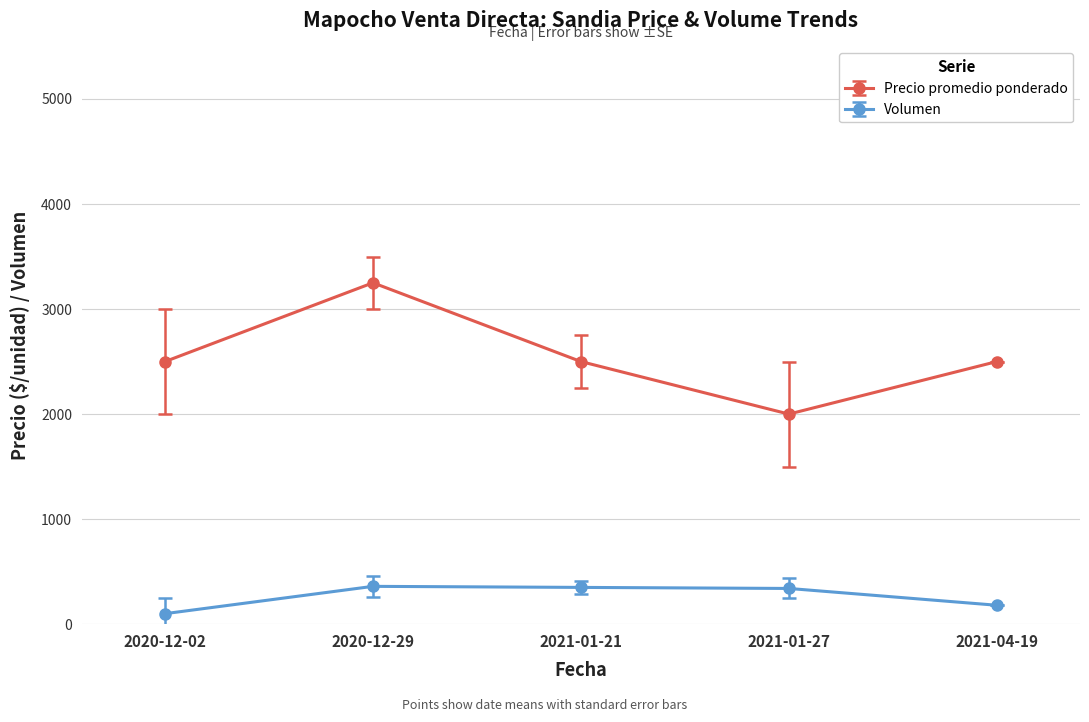

Which category has the lowest value across all series?

2020-12-02